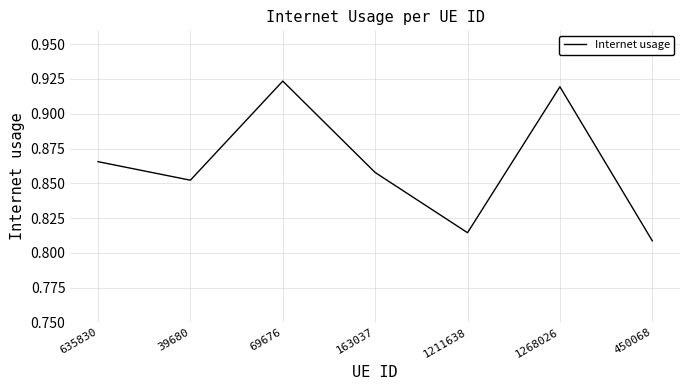

Is it true that the value at 69676 is 0.4?

False